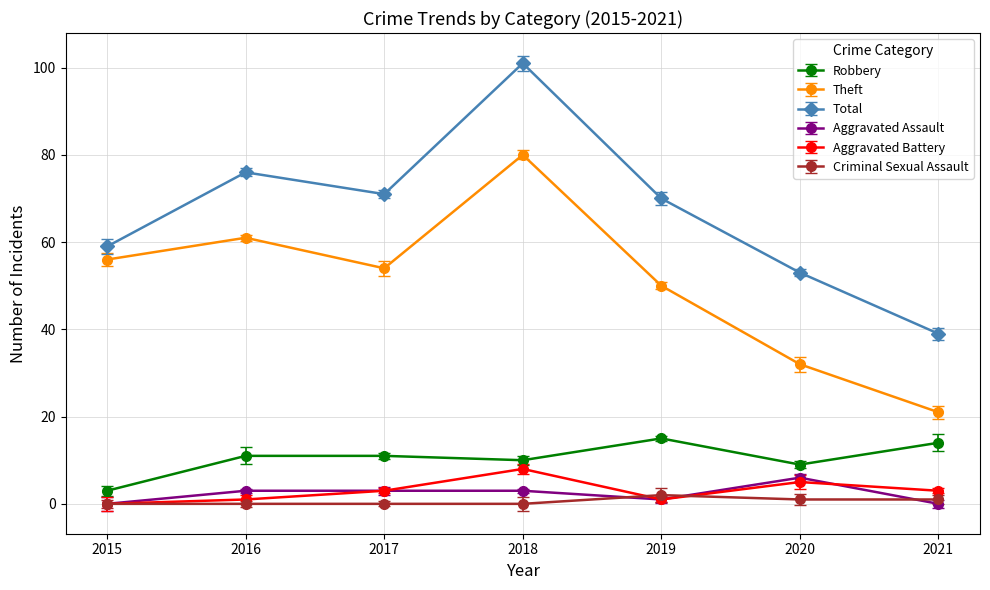

Reading left to right, what are all the values shown in this chart?

Robbery: 3	11	11	10	15	9	14
Theft: 56	61	54	80	50	32	21
Total: 59	76	71	101	70	53	39
Aggravated Assault: 0	3	3	3	1	6	0
Aggravated Battery: 0	1	3	8	1	5	3
Criminal Sexual Assault: 0	0	0	0	2	1	1